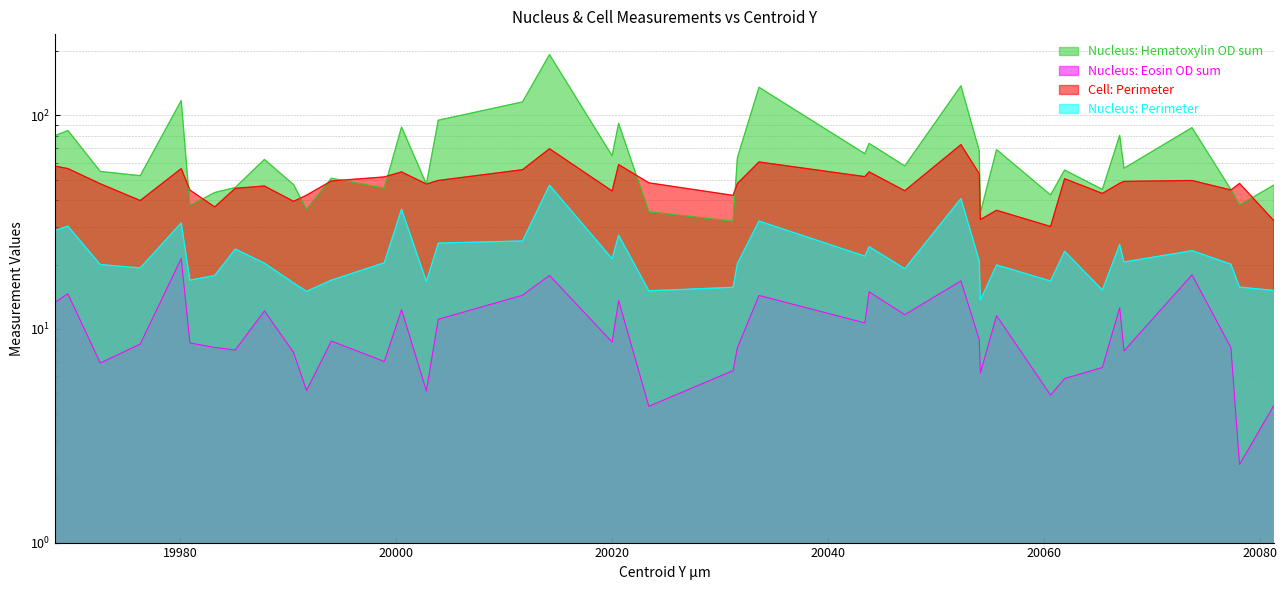

How many lines are shown in the chart?

4